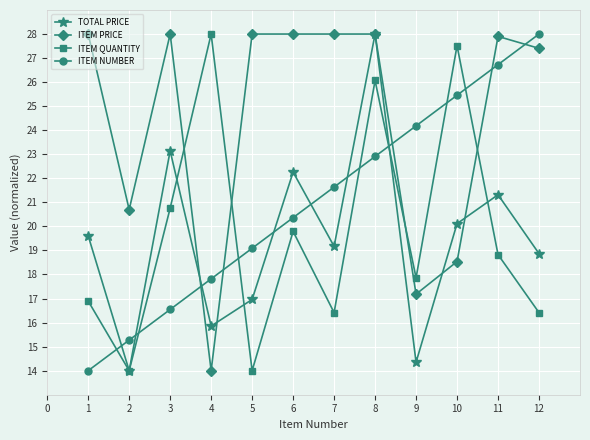

Which series ends up on top after the final intersection of ITEM PRICE and ITEM QUANTITY?

ITEM PRICE